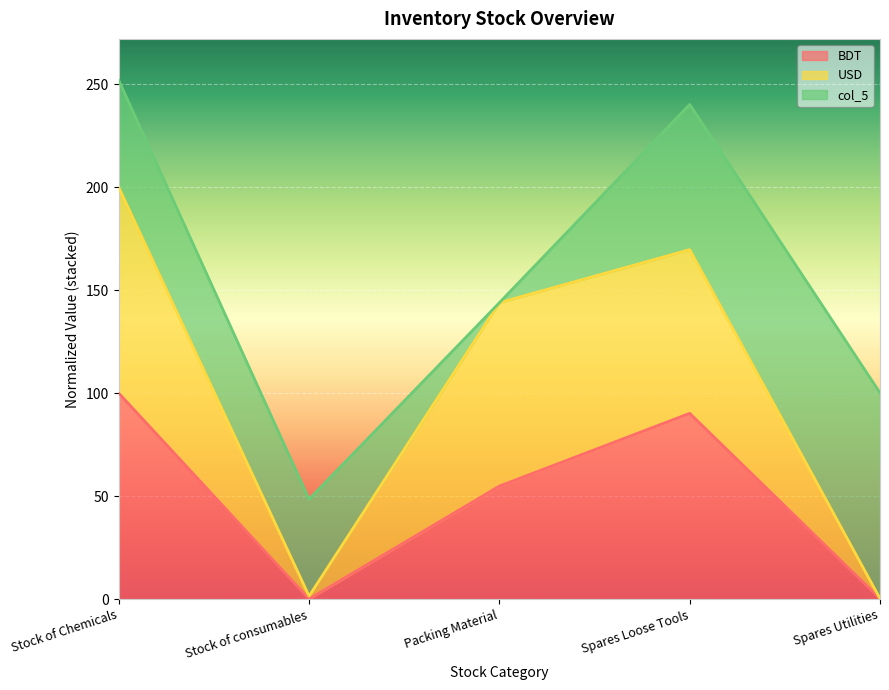

What is the label of the 5th point from the right?

Stock of Chemicals